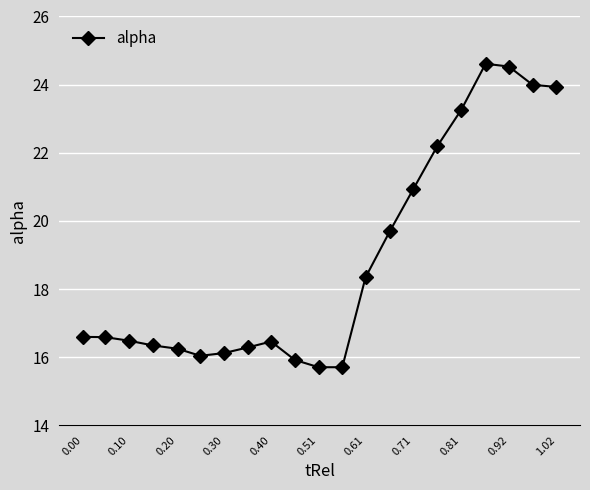

What is the minimum value shown in the chart?

15.7